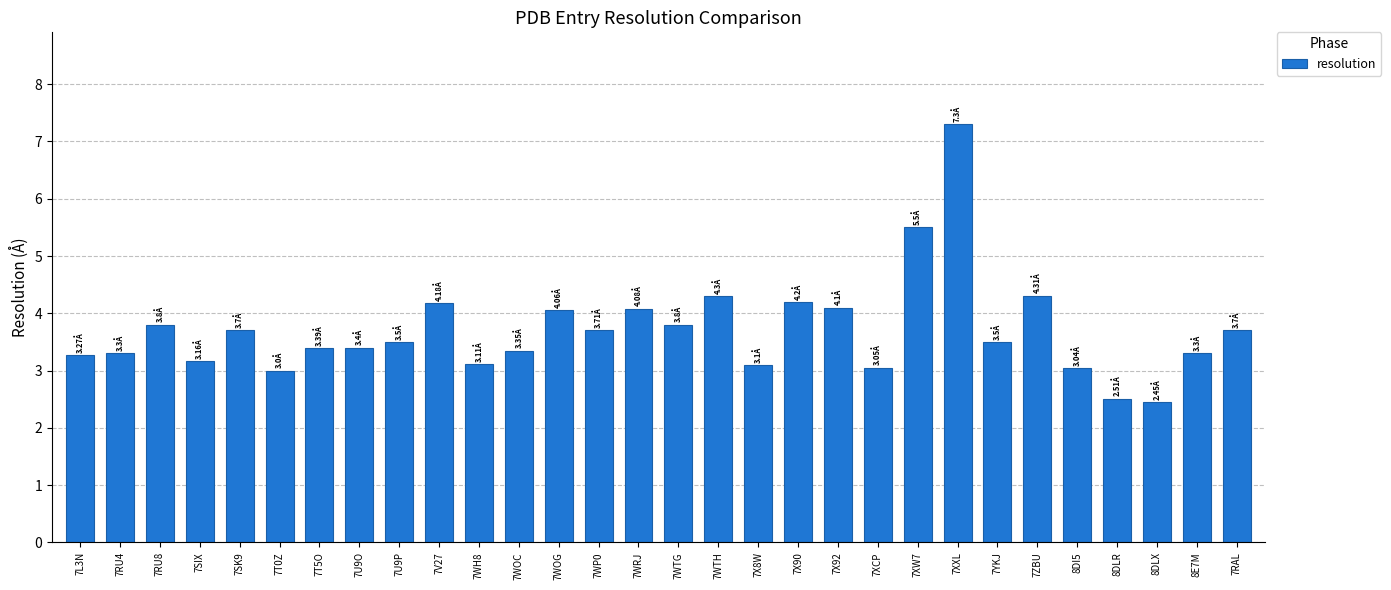

Between 7XCP and 7RU4, which is larger?

7RU4